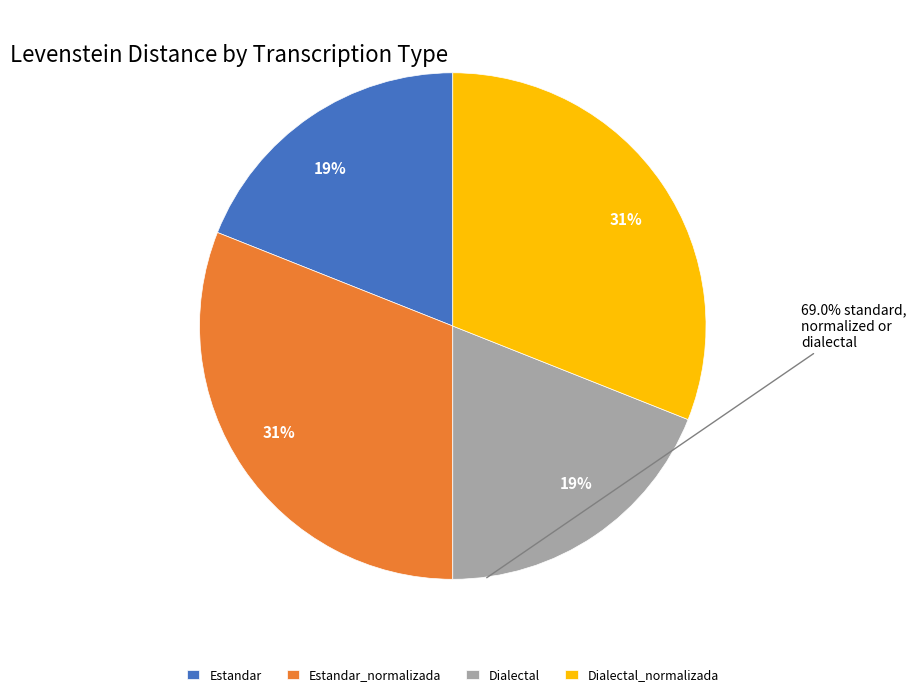

Combined, do Estandar_normalizada and Dialectal_normalizada account for over 50%?

Yes